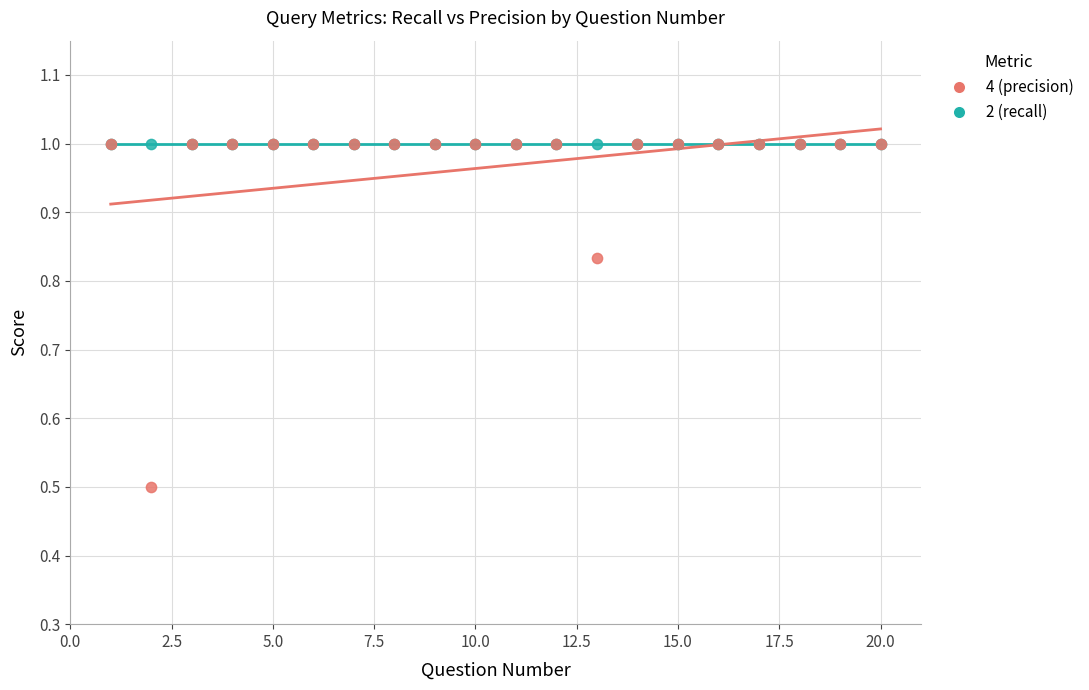

Across all series, what Y value is closest to 0?

0.5